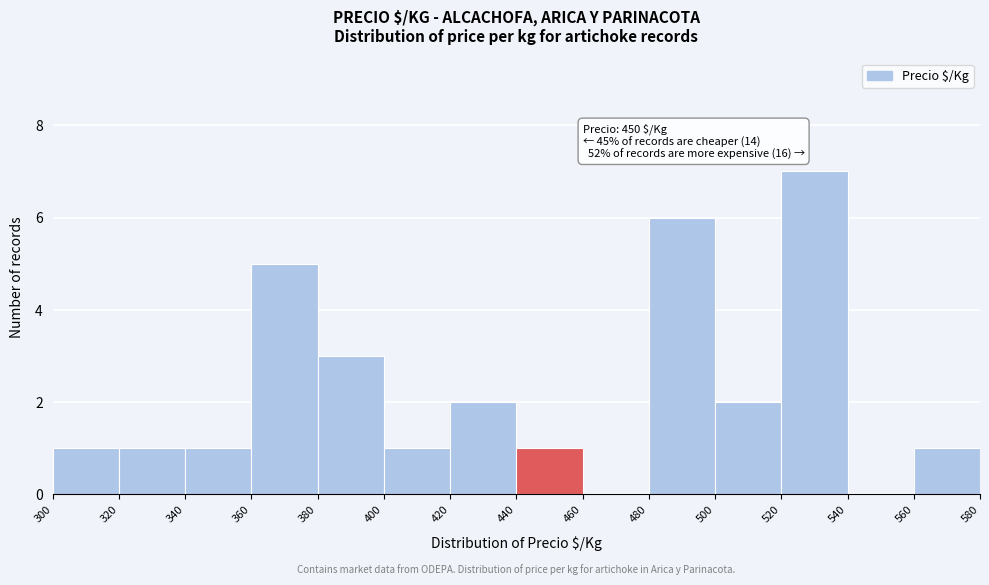

Over which range of the x-axis is the bar tallest?

520 to 540